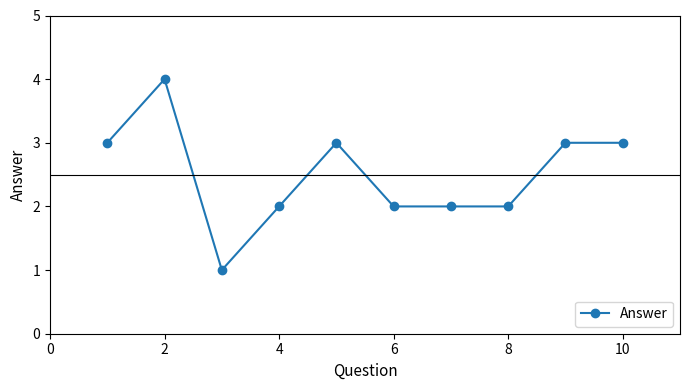

How many data points are less than 3?

5